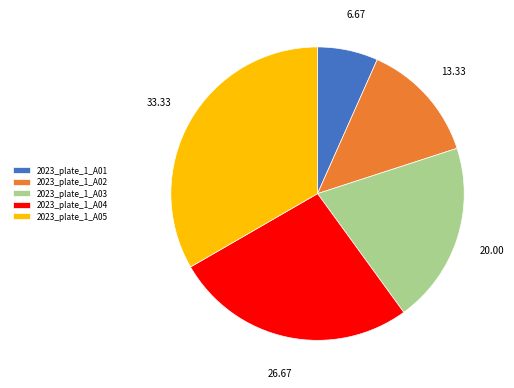

Do 2023_plate_1_A03 and 2023_plate_1_A05 together represent more than half of the pie?

Yes